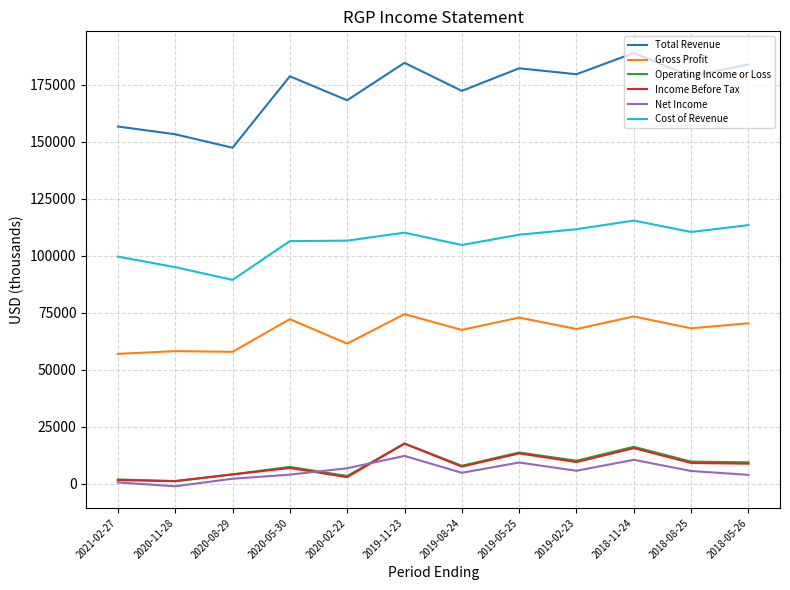

What is the difference between the highest and lowest values at 2020-05-30?

174500